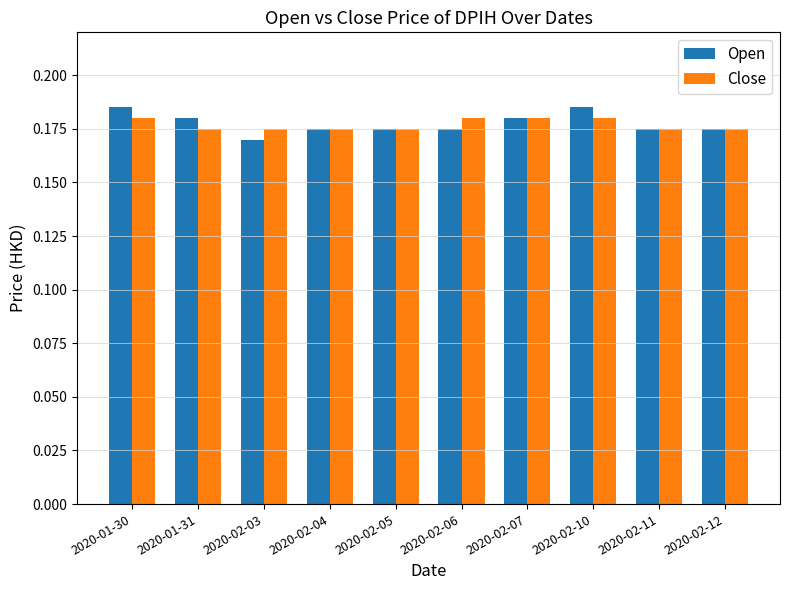

At how many categories does at least one series exceed 0?

10